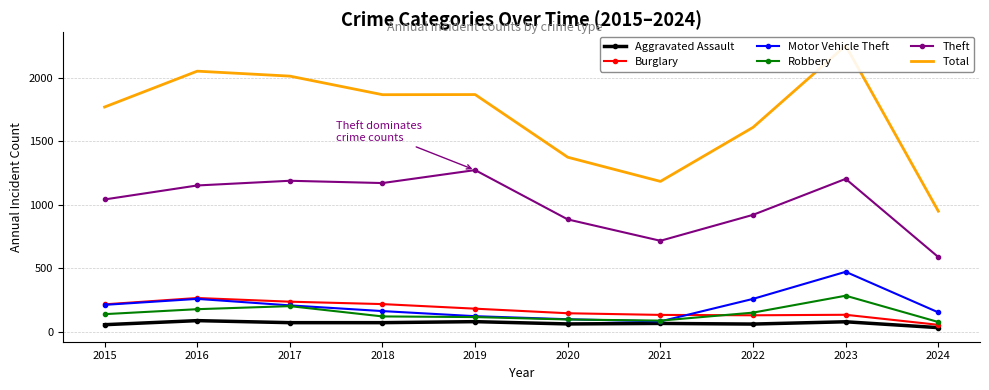

Reading left to right, what are all the values shown in this chart?

Aggravated Assault: 2015=56	2016=88	2017=72	2018=72	2019=80	2020=62	2021=66	2022=61	2023=79	2024=33
Burglary: 2015=216	2016=266	2017=237	2018=218	2019=182	2020=146	2021=133	2022=130	2023=134	2024=55
Motor Vehicle Theft: 2015=212	2016=259	2017=208	2018=163	2019=123	2020=99	2021=82	2022=259	2023=472	2024=153
Robbery: 2015=139	2016=178	2017=202	2018=121	2019=116	2020=97	2021=88	2022=151	2023=284	2024=77
Theft: 2015=1041	2016=1151	2017=1188	2018=1170	2019=1272	2020=884	2021=716	2022=920	2023=1203	2024=588
Total: 2015=1768	2016=2050	2017=2011	2018=1865	2019=1866	2020=1373	2021=1183	2022=1608	2023=2251	2024=949